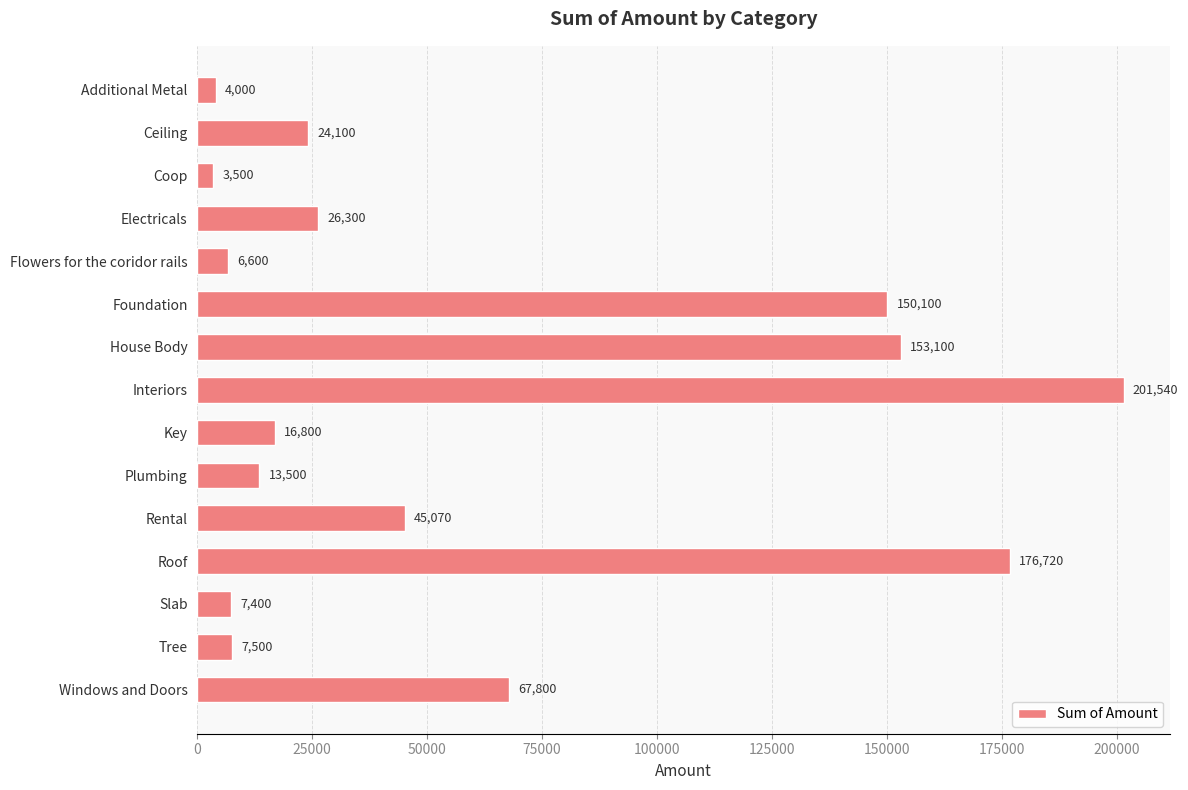

List the labels in order of value, smallest first.

Coop, Additional Metal, Flowers for the coridor rails, Slab, Tree, Plumbing, Key, Ceiling, Electricals, Rental, Windows and Doors, Foundation, House Body, Roof, Interiors